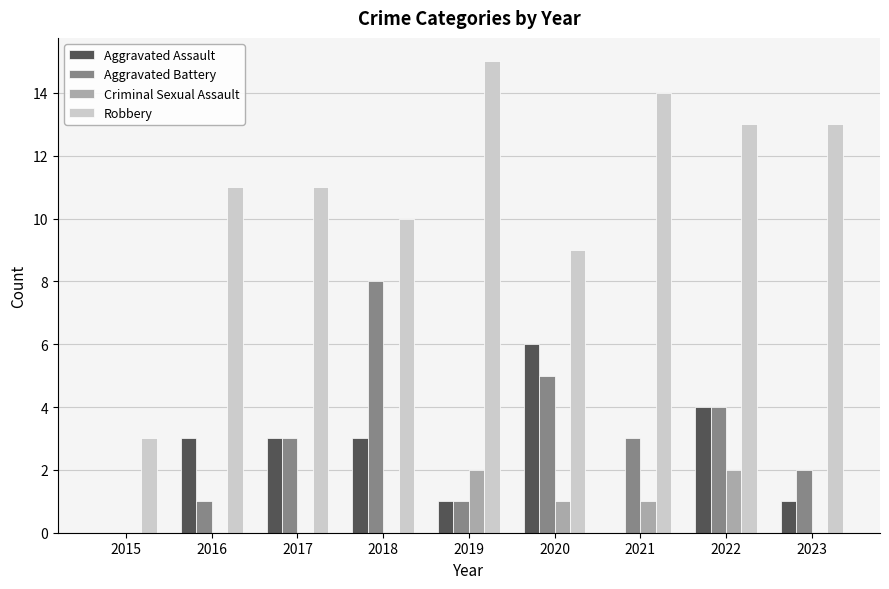

Reading left to right, extract all data points from this chart.

Aggravated Assault: 2015=0	2016=3	2017=3	2018=3	2019=1	2020=6	2021=0	2022=4	2023=1
Aggravated Battery: 2015=0	2016=1	2017=3	2018=8	2019=1	2020=5	2021=3	2022=4	2023=2
Criminal Sexual Assault: 2015=0	2016=0	2017=0	2018=0	2019=2	2020=1	2021=1	2022=2	2023=0
Robbery: 2015=3	2016=11	2017=11	2018=10	2019=15	2020=9	2021=14	2022=13	2023=13